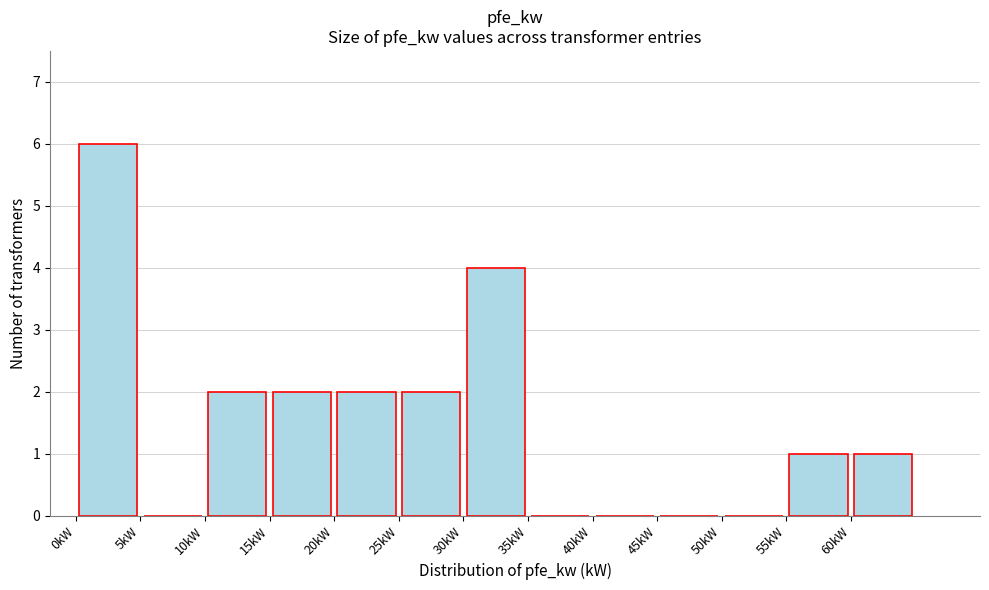

Reading left to right, transcribe this chart: for each bar, give the range it covers on the x-axis and its height. The values are not printed on the chart, so give them approximately, as read against the axis.

0 to 5: 6
5 to 10: 0
10 to 15: 2
15 to 20: 2
20 to 25: 2
25 to 30: 2
30 to 35: 4
35 to 40: 0
40 to 45: 0
45 to 50: 0
50 to 55: 0
55 to 60: 1
60 to 65: 1